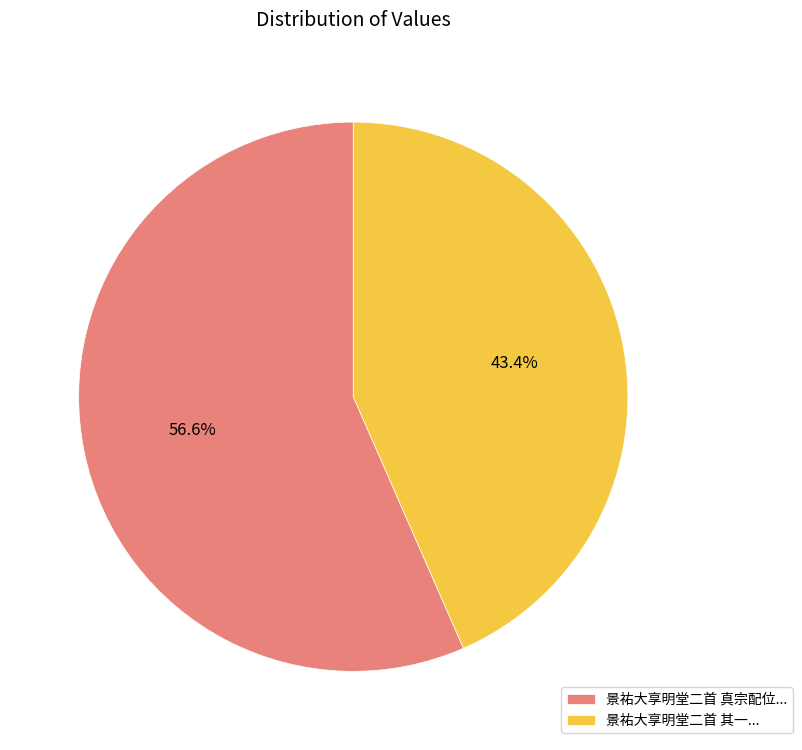

Which has a higher value, 景祐大享明堂二首 其一... or 景祐大享明堂二首 真宗配位...?

景祐大享明堂二首 真宗配位...